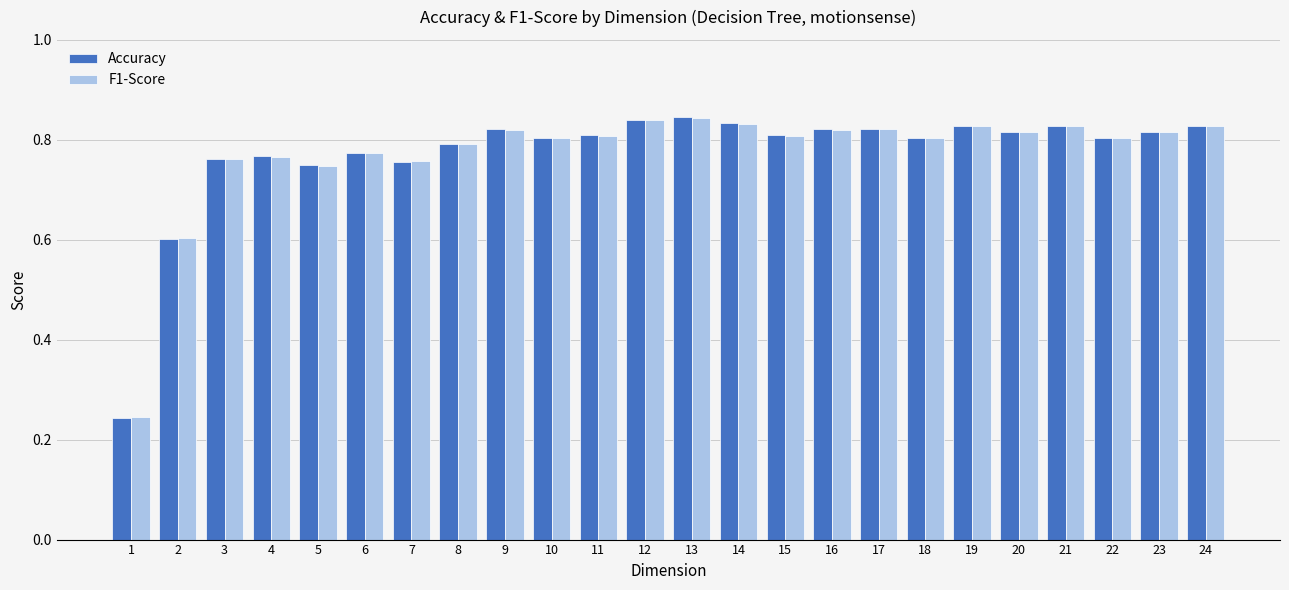

Between 13 and 18, which series saw the biggest shift?

Accuracy